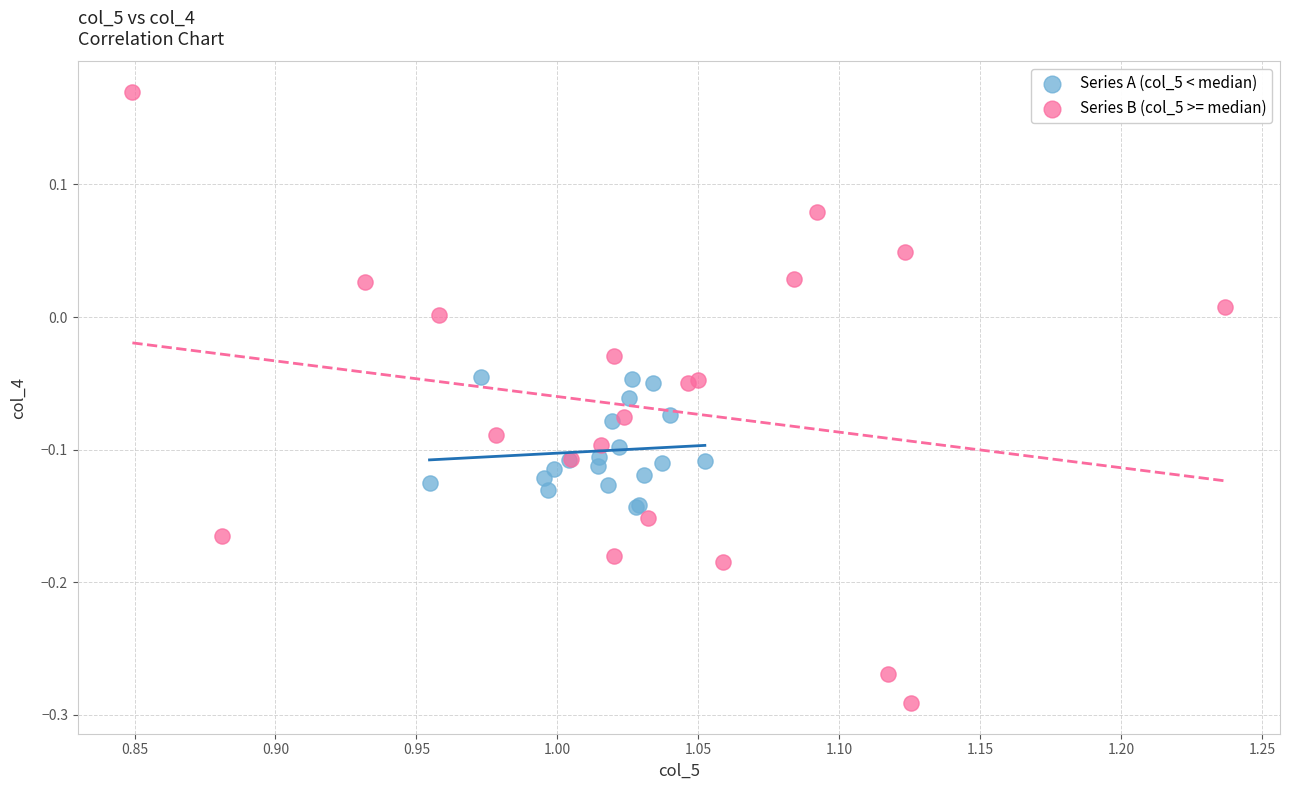

Which series has the widest spread of Y values?

Series B (col_5 >= median)